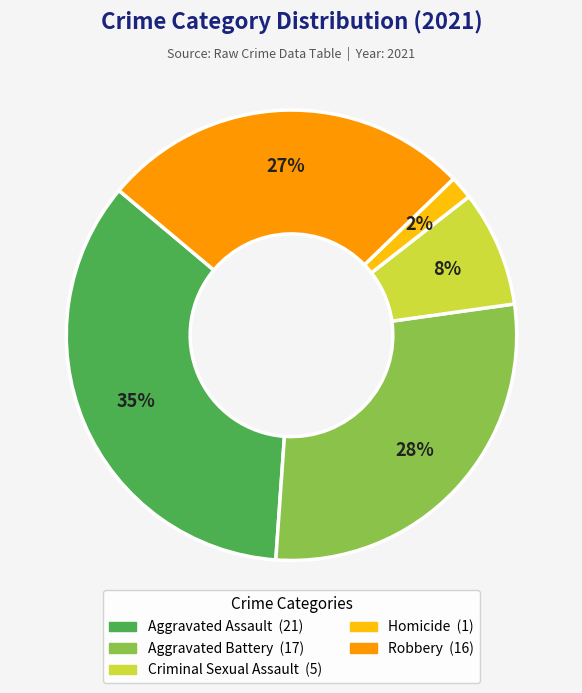

Does any single category account for the majority?

No